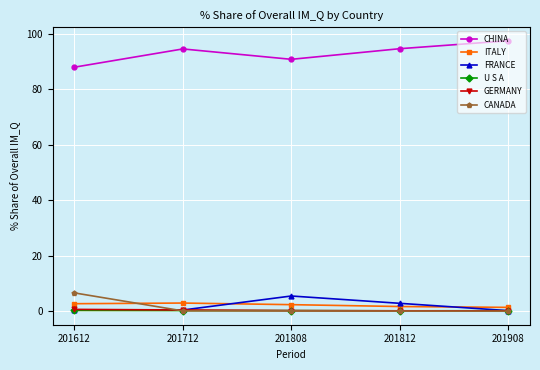

True or false: CHINA has more than 2 interior local peaks.

False